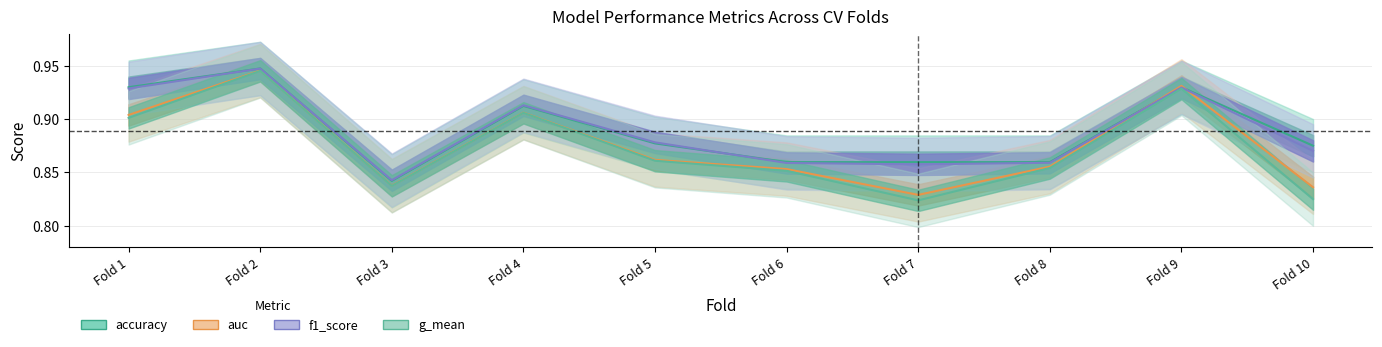

Where do accuracy and auc first cross each other?

Fold 8 and Fold 9